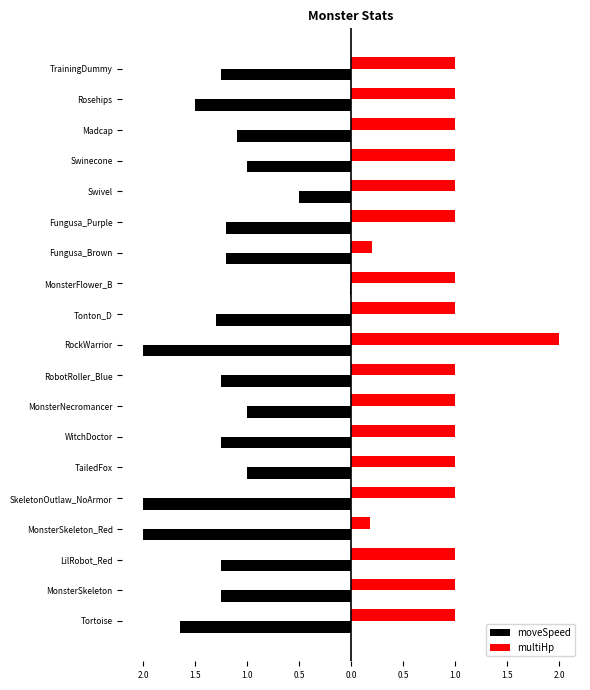

What are all the series names shown in the legend?

moveSpeed, multiHp